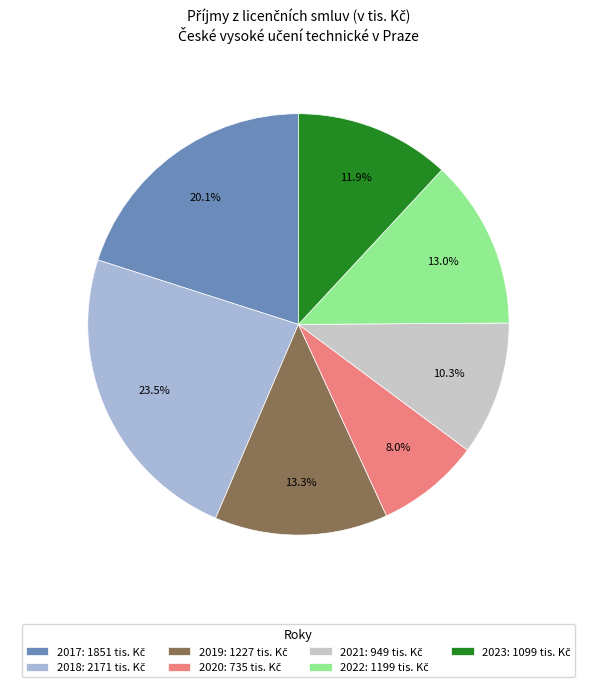

To the nearest percent, what portion does 2018 represent?

24%